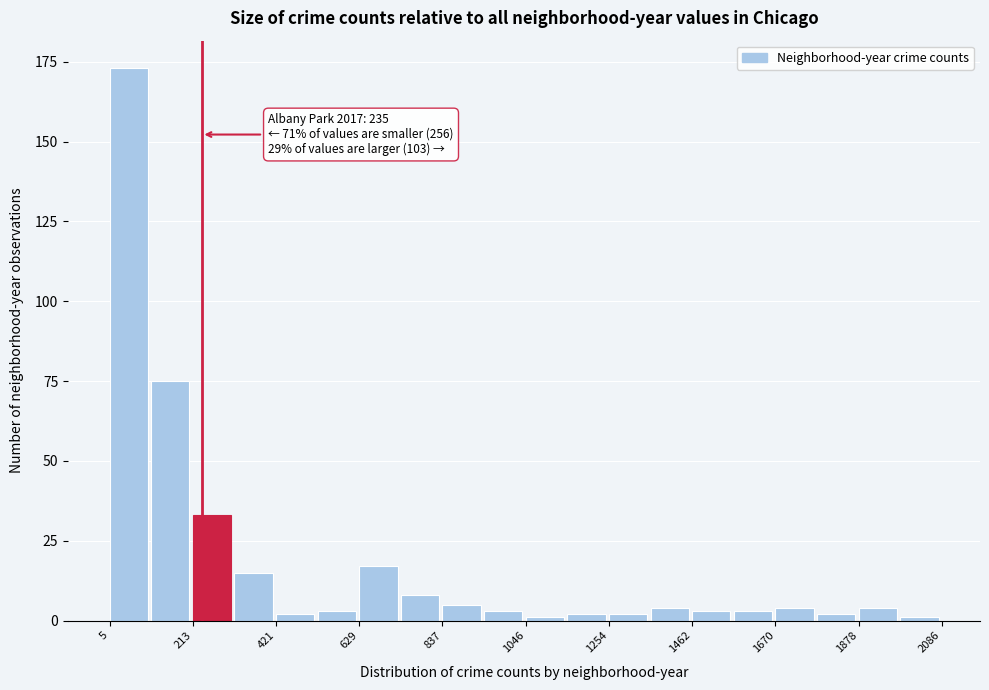

Around what value on the x-axis is the tallest bar? Give the approximate position of its centre, as read against the axis.

50